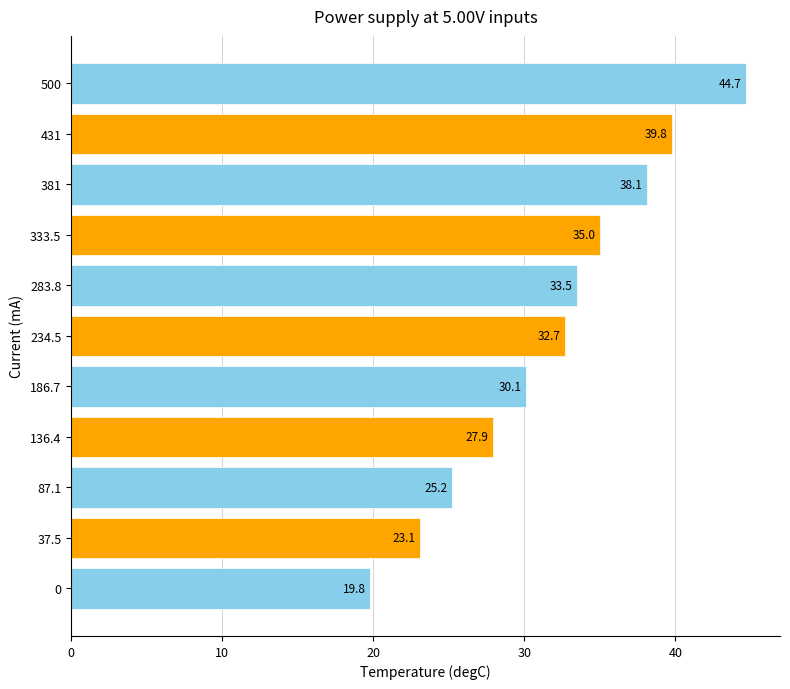

Rank the categories by value from highest to lowest.

500, 431, 381, 333.5, 283.8, 234.5, 186.7, 136.4, 87.1, 37.5, 0